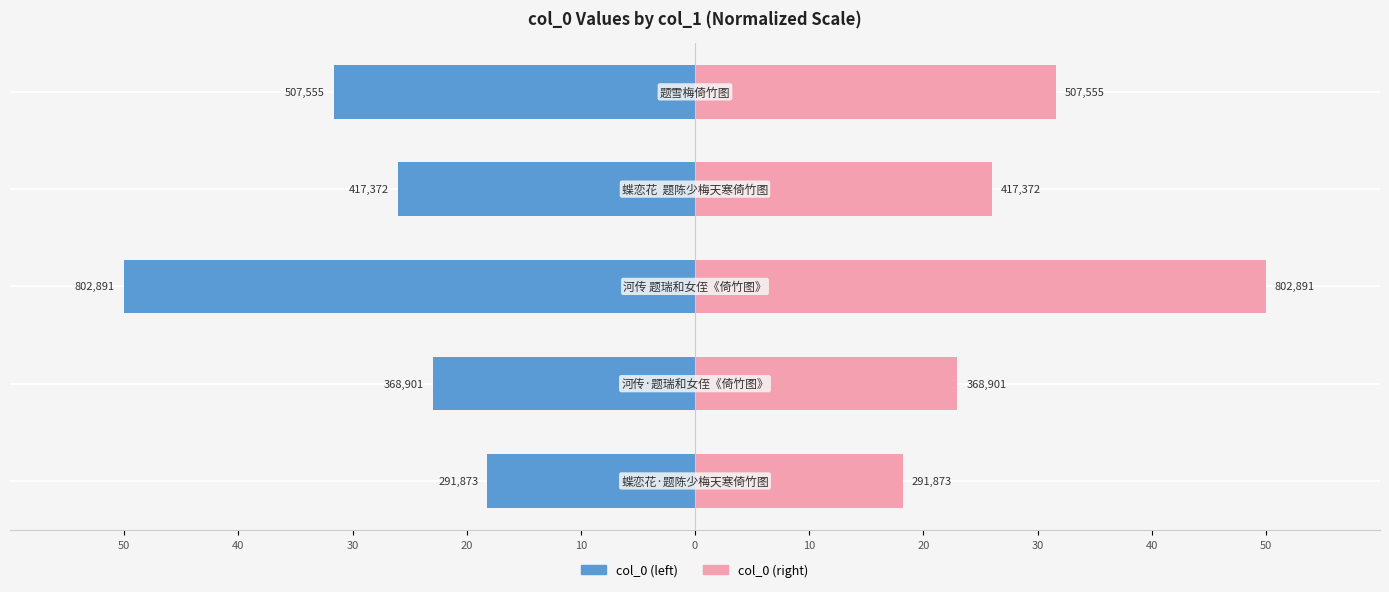

What is the value of the col_0 (right) bar at the 5th from the left?

31.6